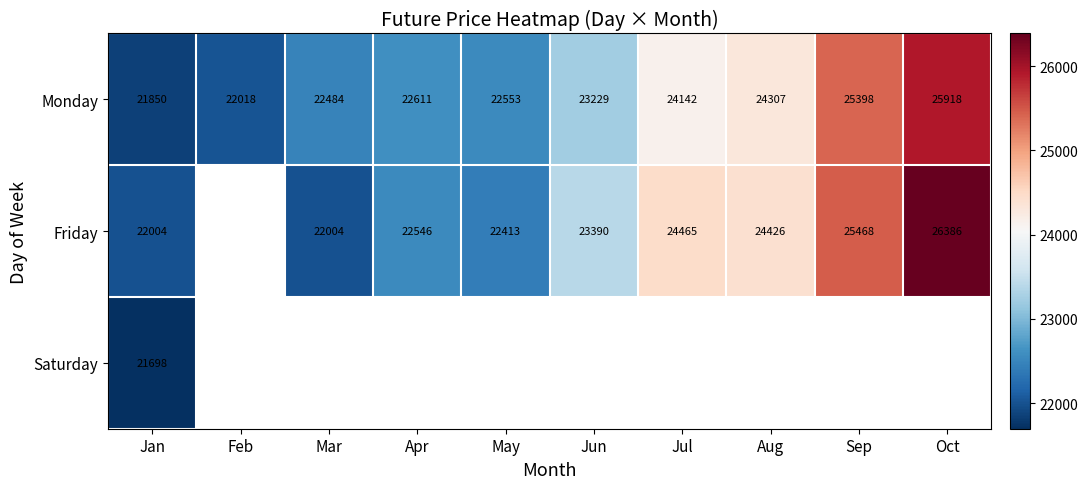

What is the difference between the Friday values at Apr and Jun?

844